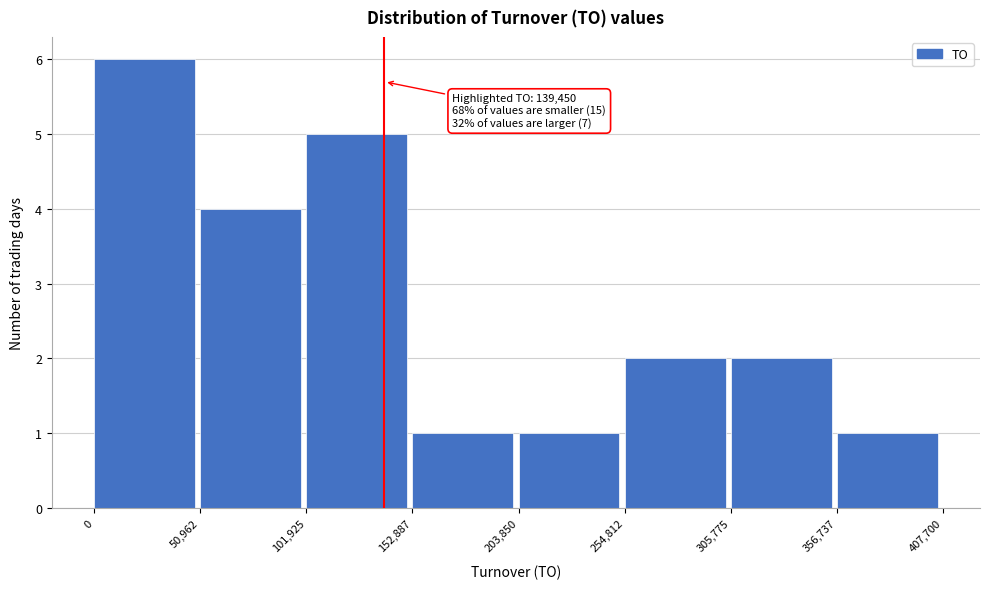

Over which range of the x-axis is the bar tallest?

0 to 50,962